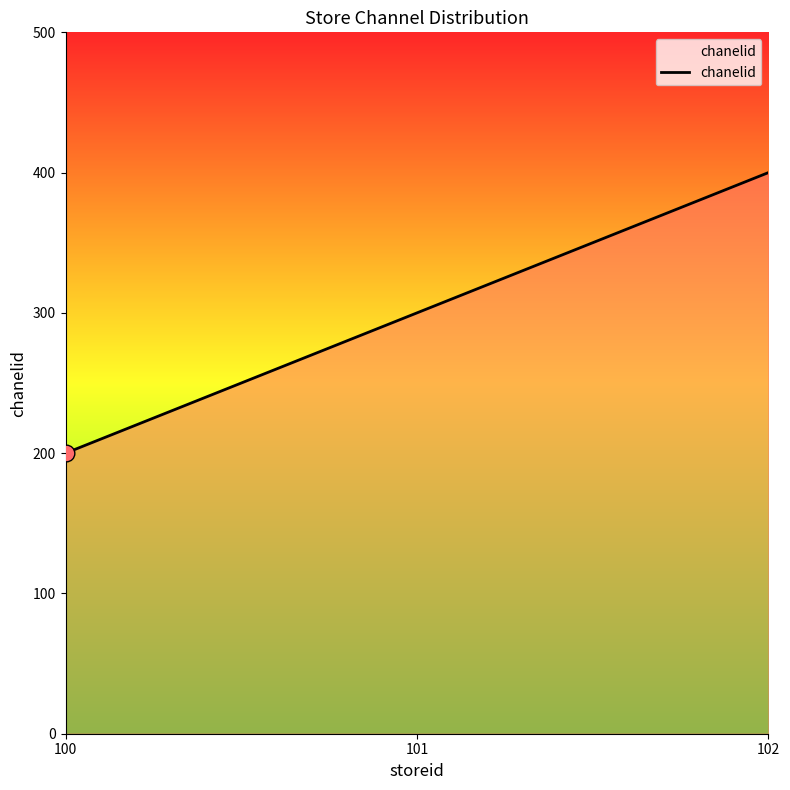

List the labels in order of value, largest first.

102, 101, 100